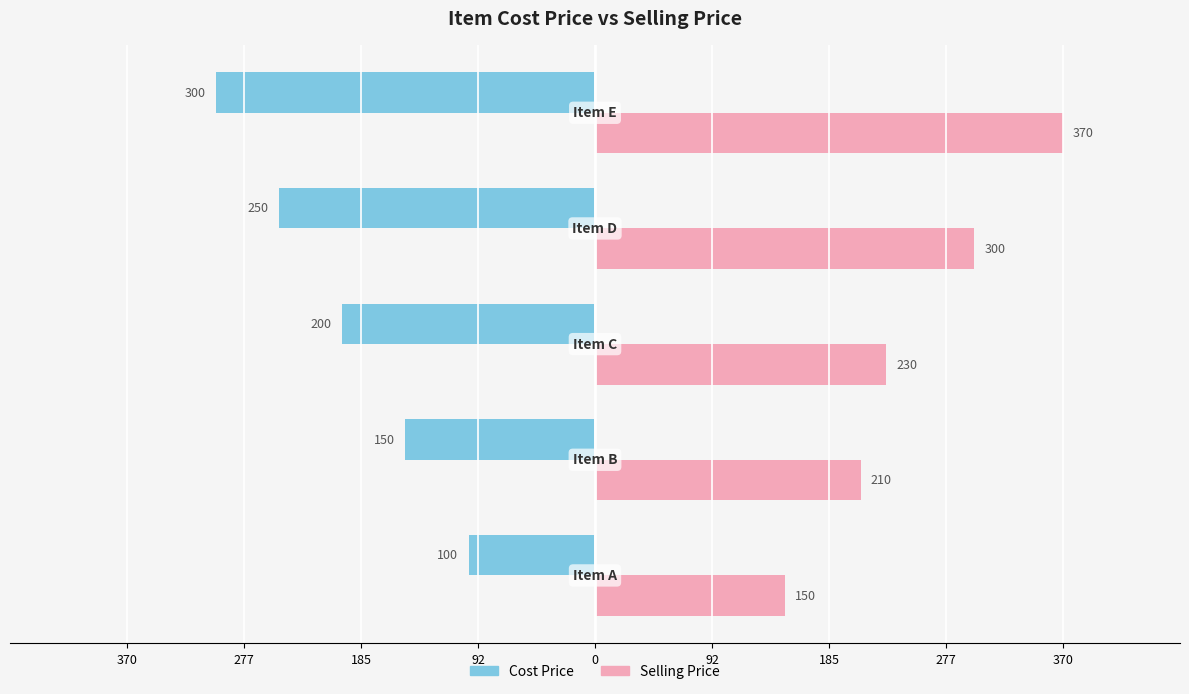

What are all the series names shown in the legend?

Cost Price, Selling Price